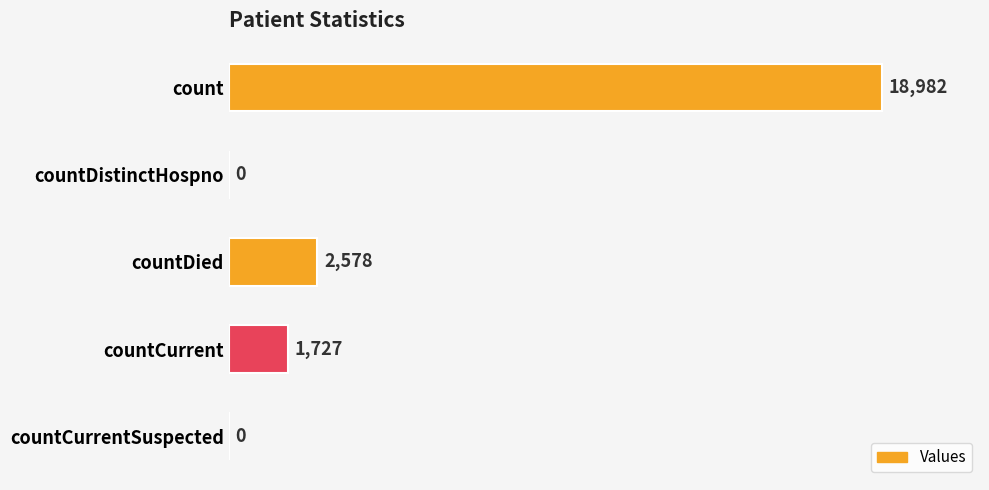

Where is the data nearest to the value 9491?

countDied